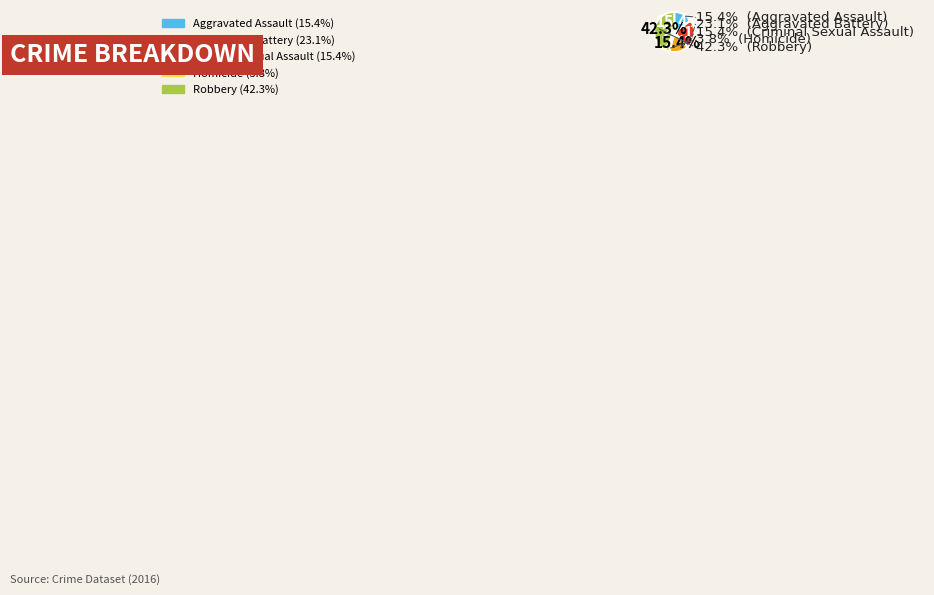

Which has a higher value, Aggravated Assault or Homicide?

Aggravated Assault